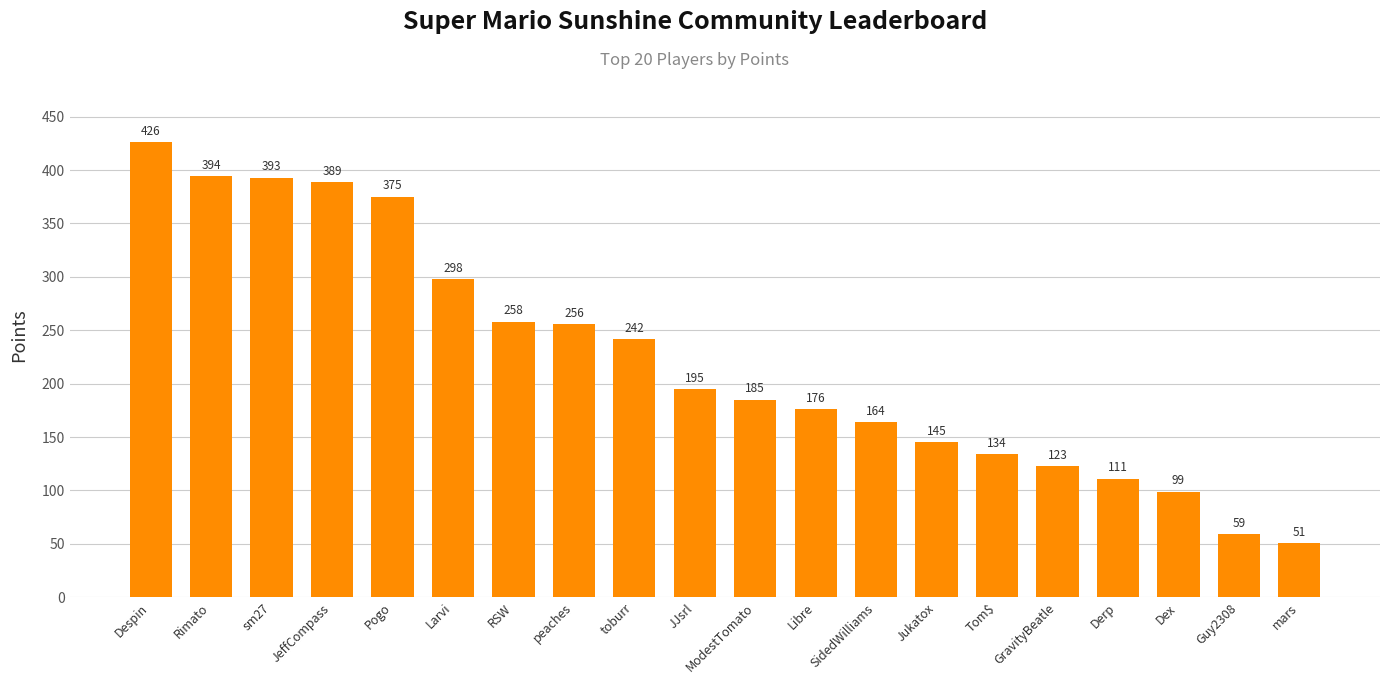

What is the label of the 2nd bar from the left?

Rimato